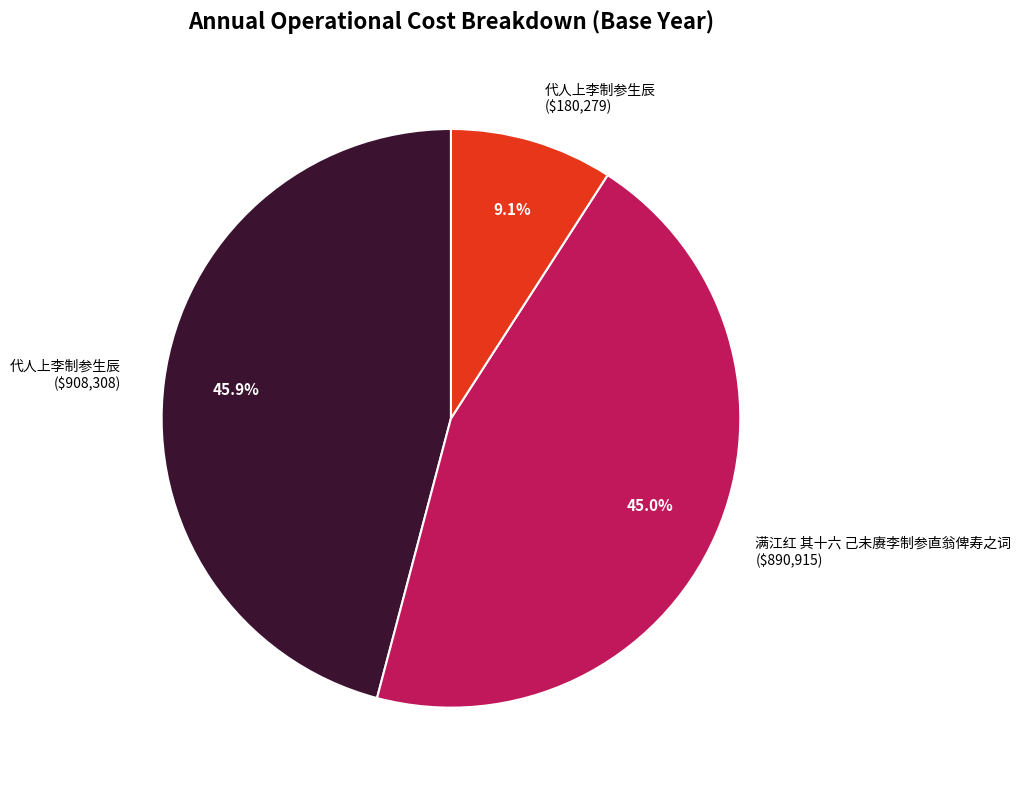

Is there any slice that represents more than half of the pie?

No